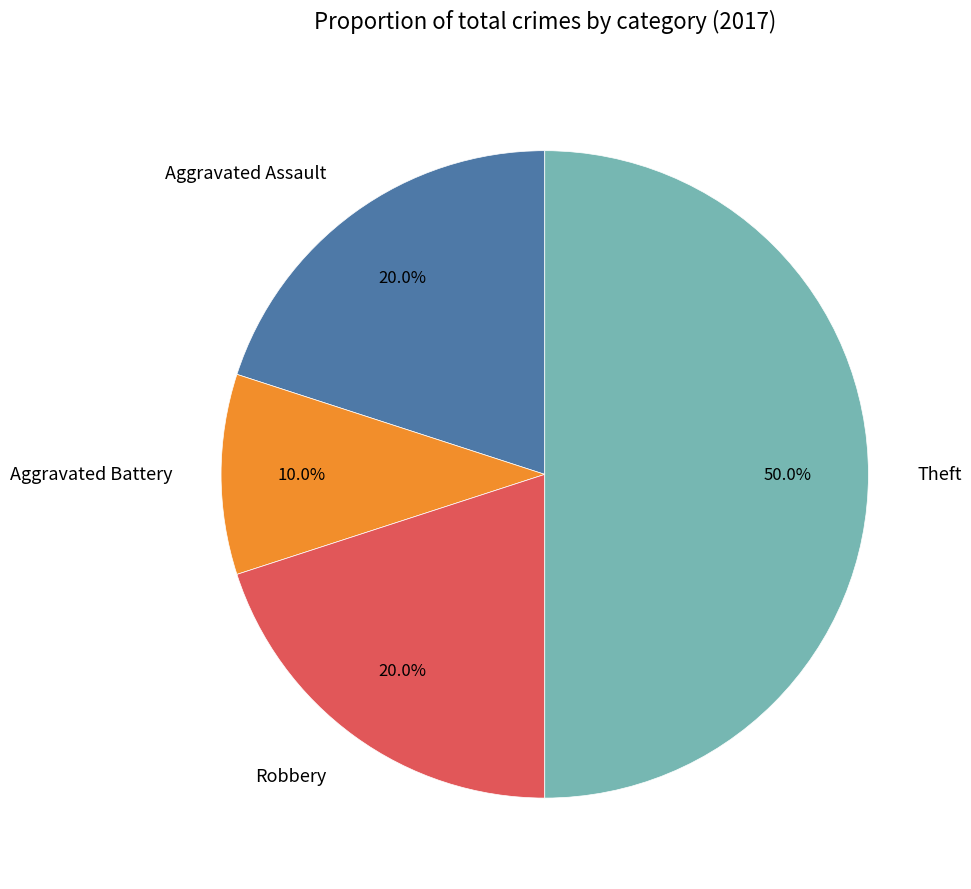

Is it true that Aggravated Assault is 20% of the pie?

True